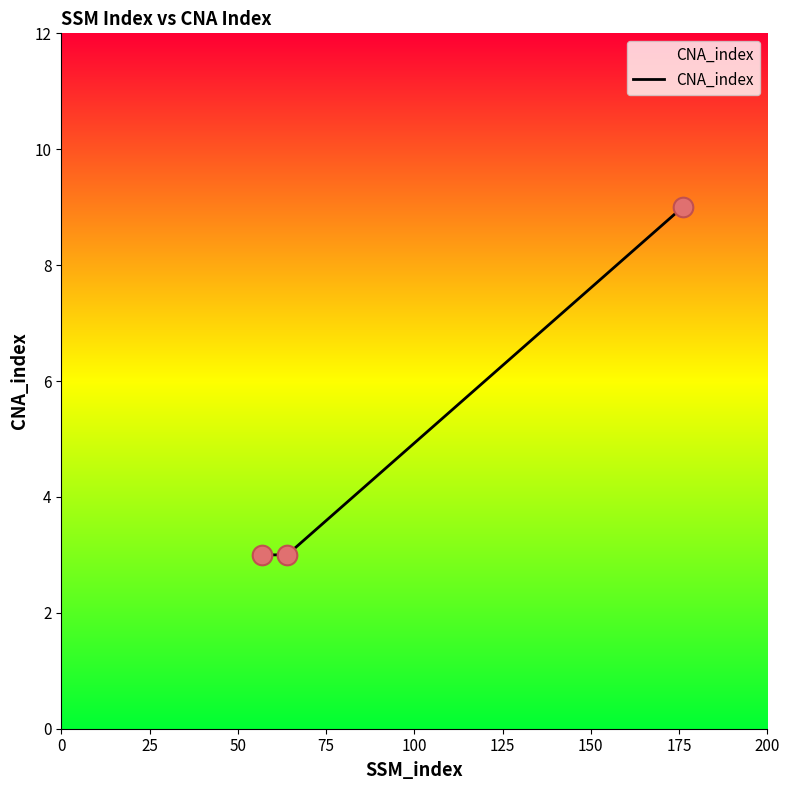

What is the difference between the maximum and minimum values?

6